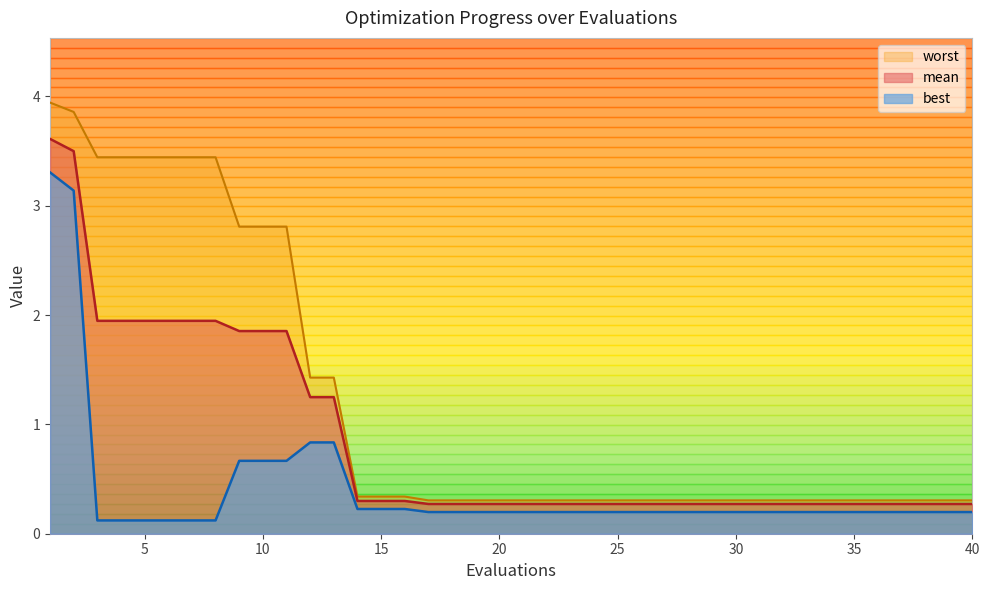

Does the chart have visible grid lines?

No